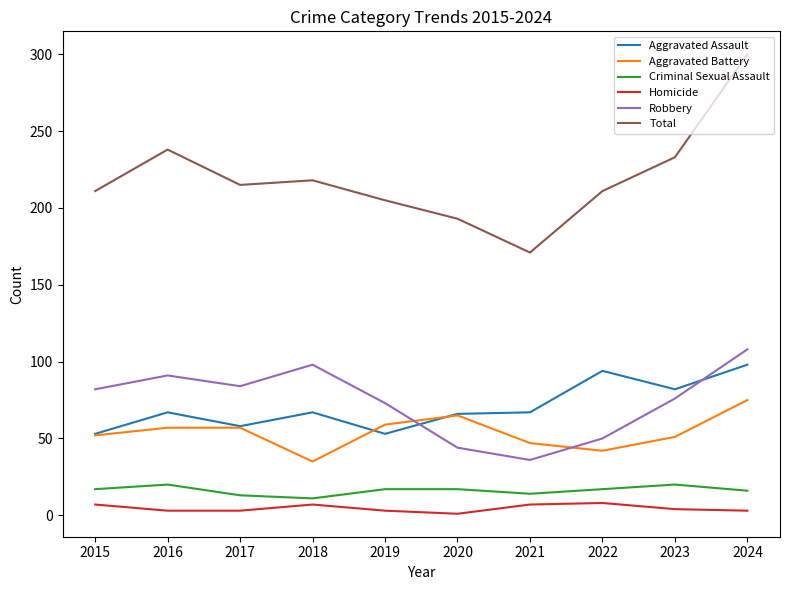

Rank the series at 2018 from lowest to highest value.

Homicide, Criminal Sexual Assault, Aggravated Battery, Aggravated Assault, Robbery, Total